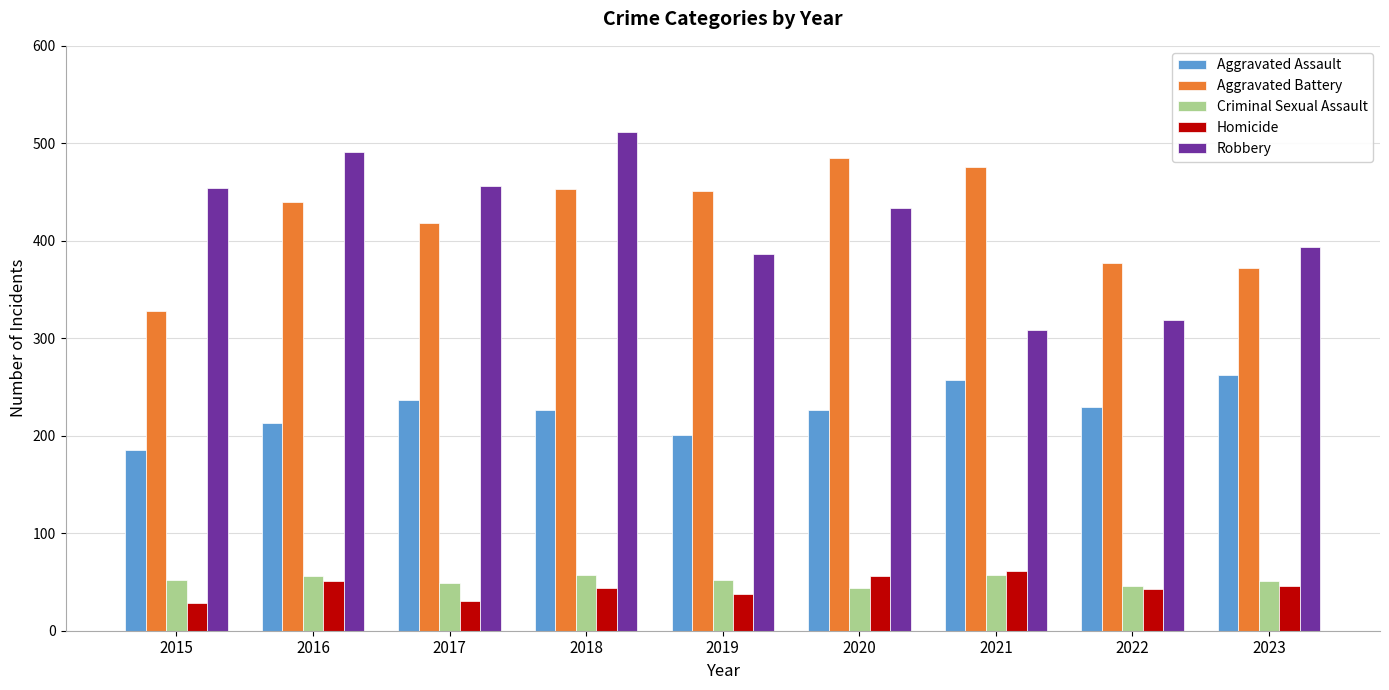

The Homicide series shows 11 at 2016. True or false?

False